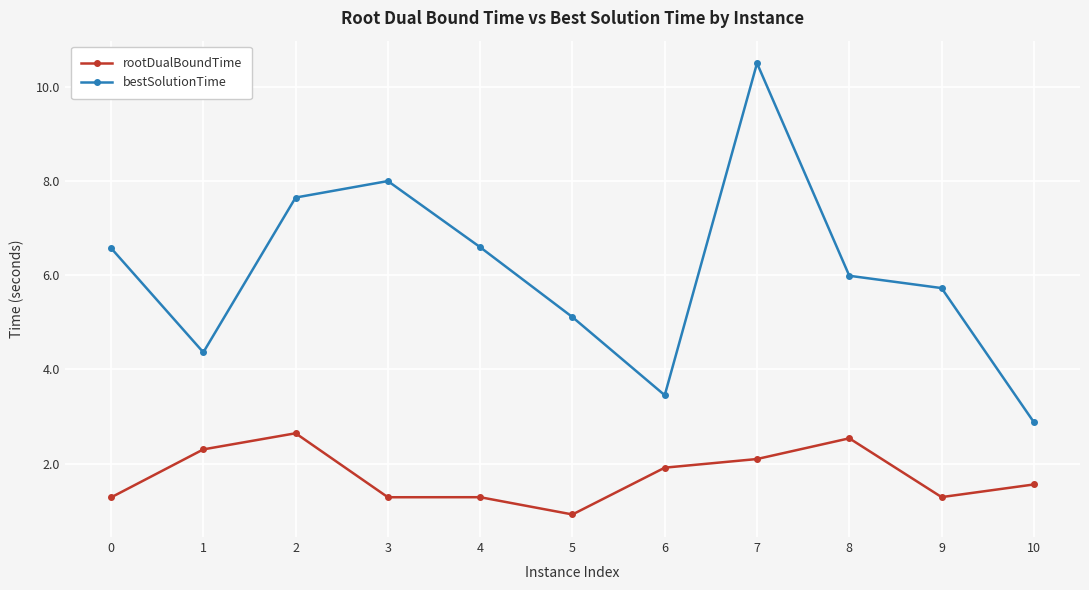

At 2, list the series in order from largest to smallest.

bestSolutionTime, rootDualBoundTime